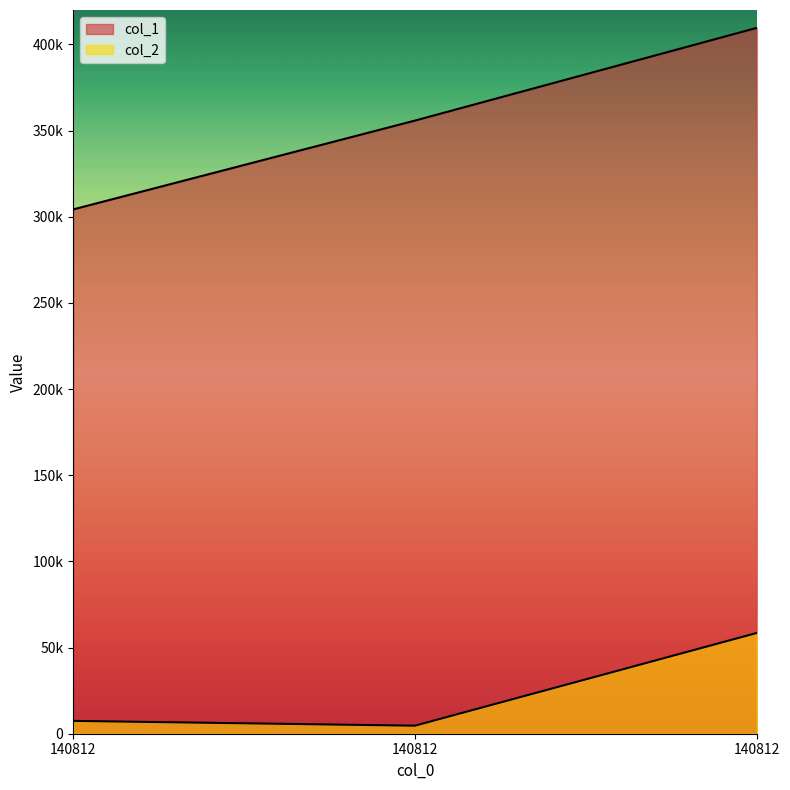

Which has a higher value, 140812 or 140812?

140812